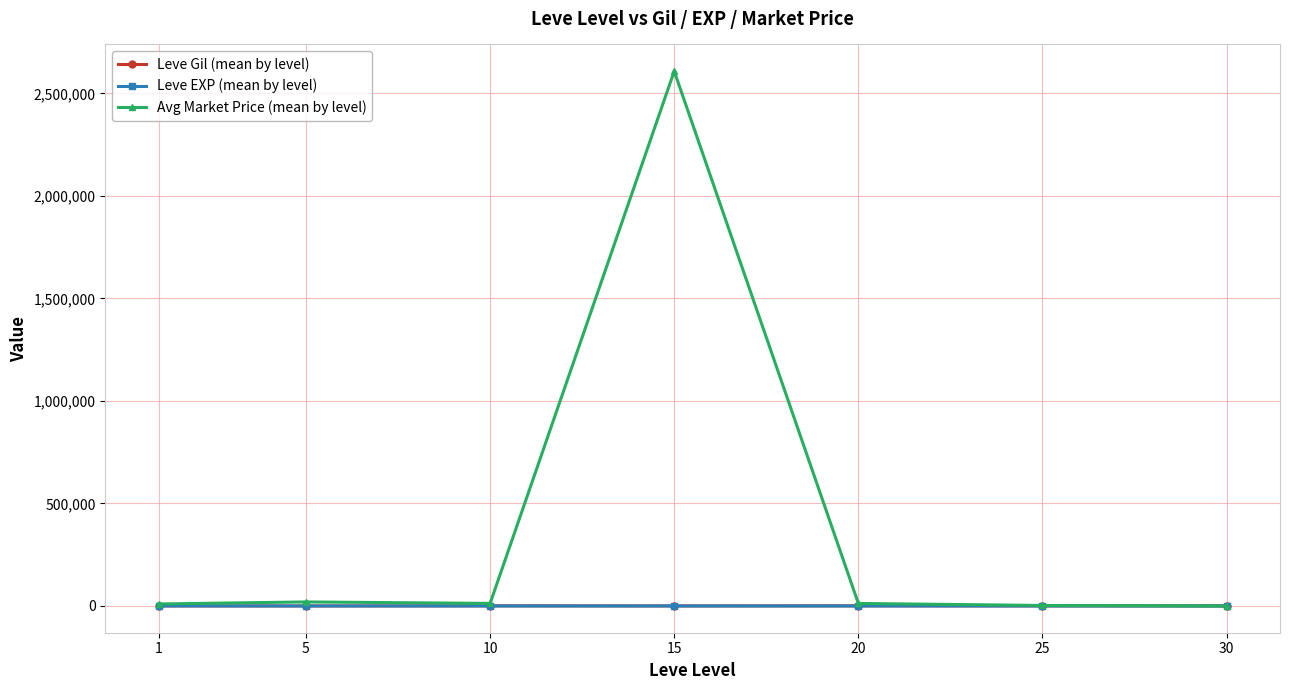

True or false: Leve Gil (mean by level) and Leve EXP (mean by level) intersect in this chart.

False